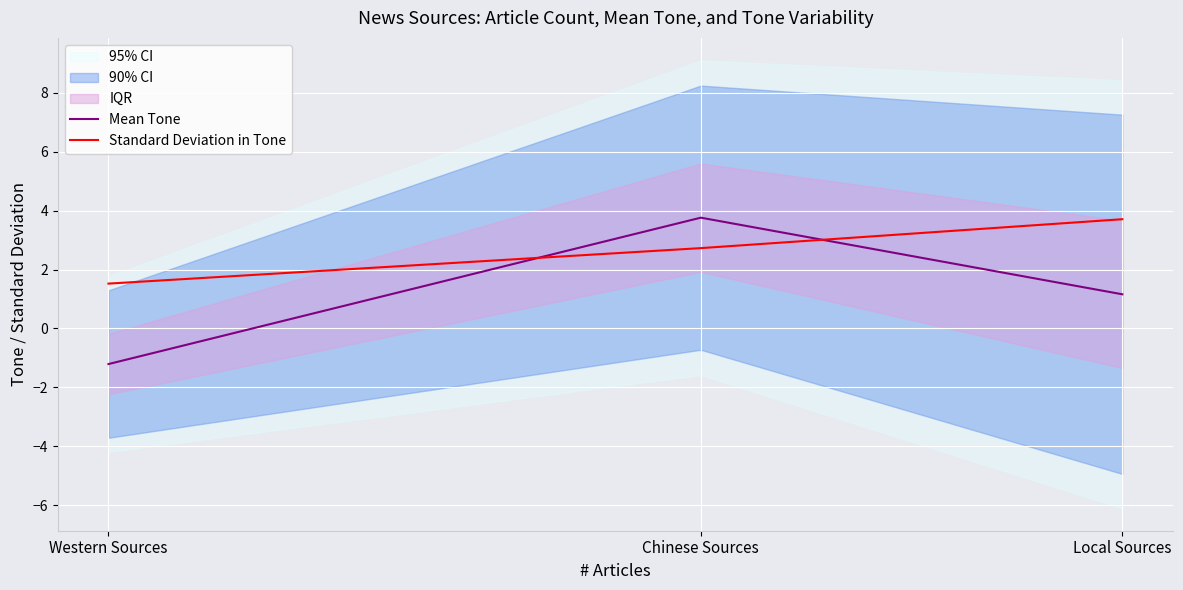

Where does the Standard Deviation in Tone series first go above 2?

Chinese Sources